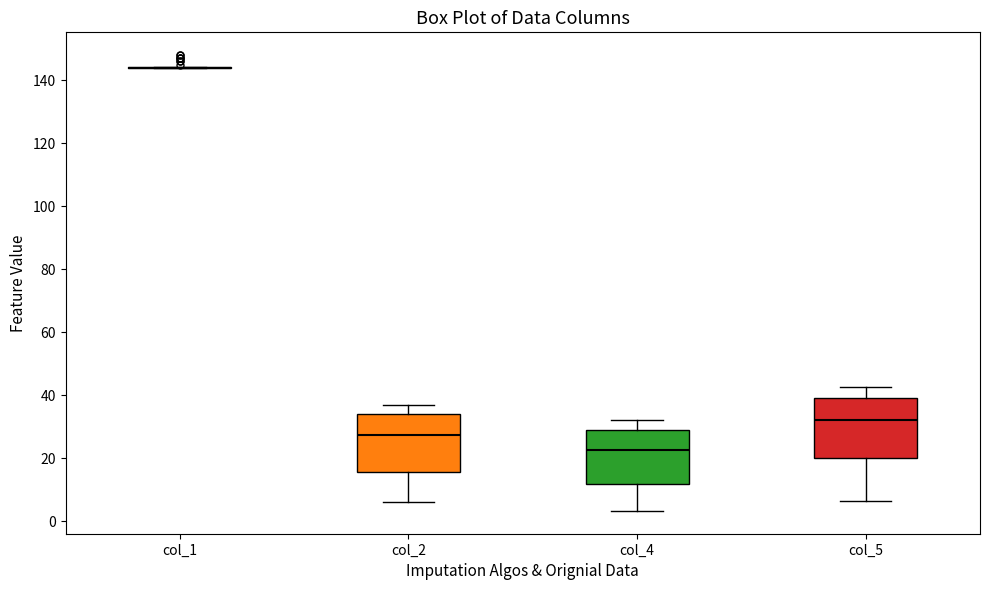

Reading left to right, read every box against the y-axis: the position of its median line, the range the box covers, and the ends of its whiskers. The values are not printed on the chart, so give them approximately, as read against the axis.

col_1: box collapsed to a line at 144, whiskers 144 to 144
col_2: median 28, box 16 to 34, whiskers 6 to 38
col_4: median 22, box 12 to 28, whiskers 4 to 32
col_5: median 32, box 20 to 40, whiskers 6 to 42